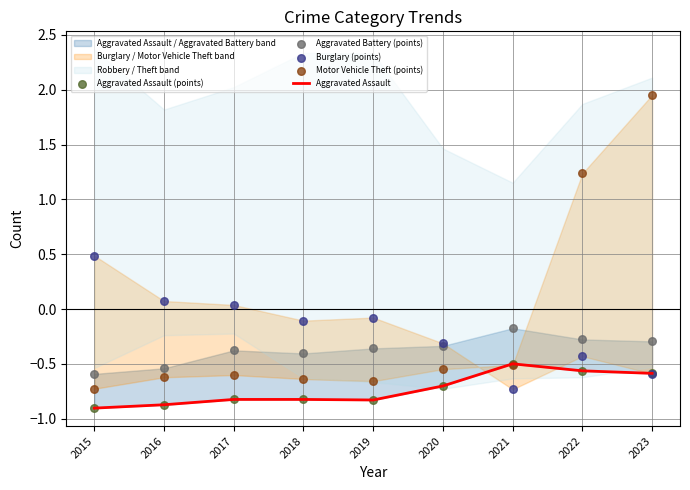

Which series contains the highest Y value?

Motor Vehicle Theft (points)